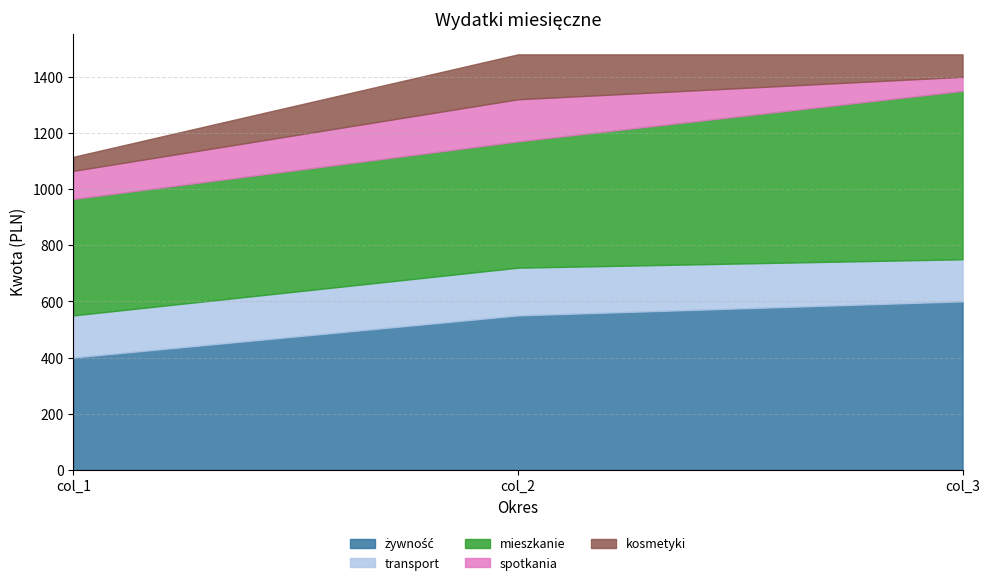

What is the value of the transport point at the 2nd from the left?

170